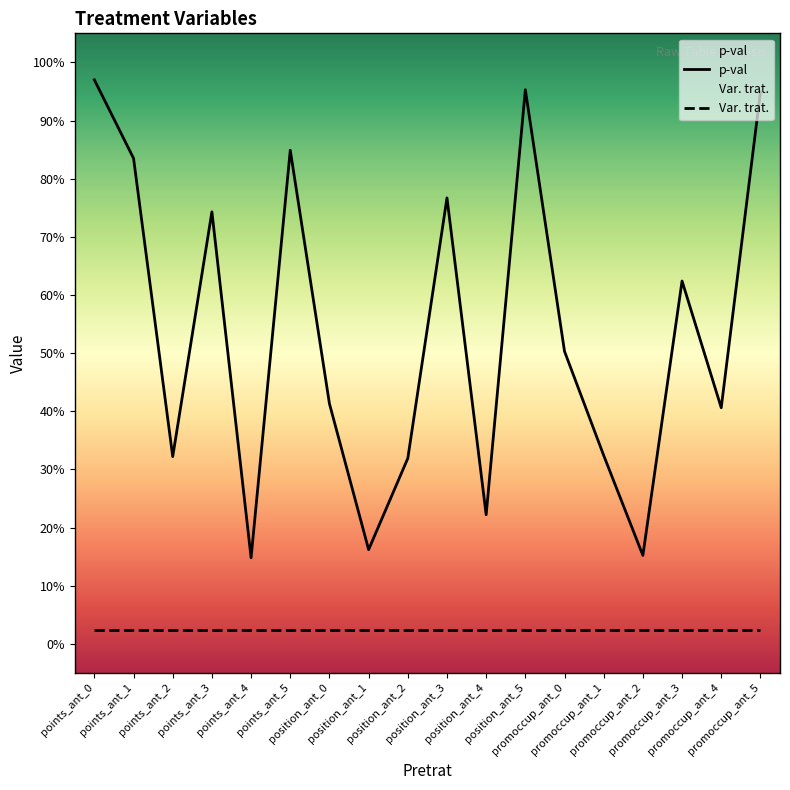

Rank the categories by value from highest to lowest.

points_ant_0, position_ant_5, promoccup_ant_5, points_ant_5, points_ant_1, position_ant_3, points_ant_3, promoccup_ant_3, promoccup_ant_0, position_ant_0, promoccup_ant_4, promoccup_ant_1, points_ant_2, position_ant_2, position_ant_4, position_ant_1, promoccup_ant_2, points_ant_4